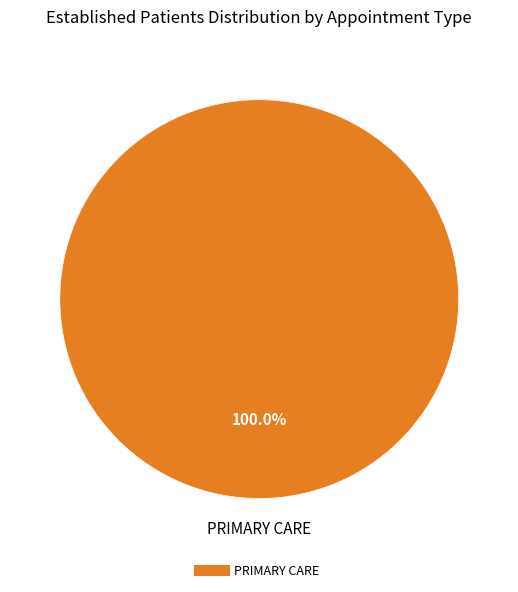

Is there a majority slice in this chart?

Yes